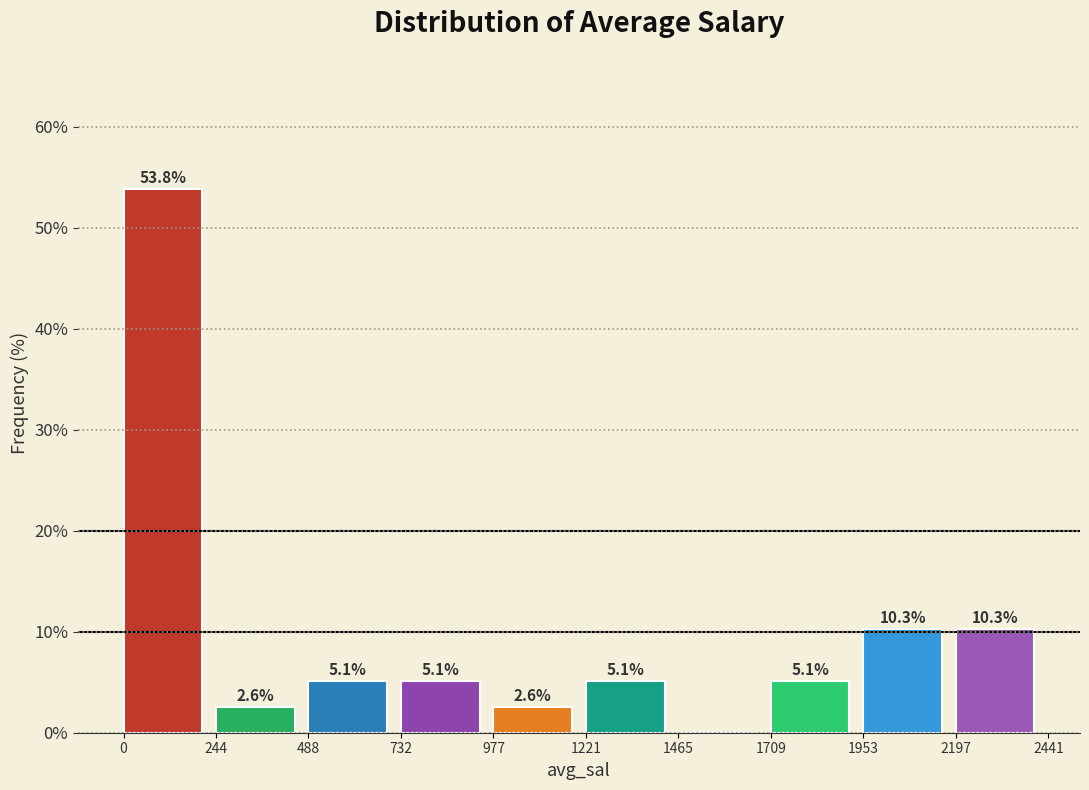

Which range on the x-axis has the tallest bar?

0 to 244